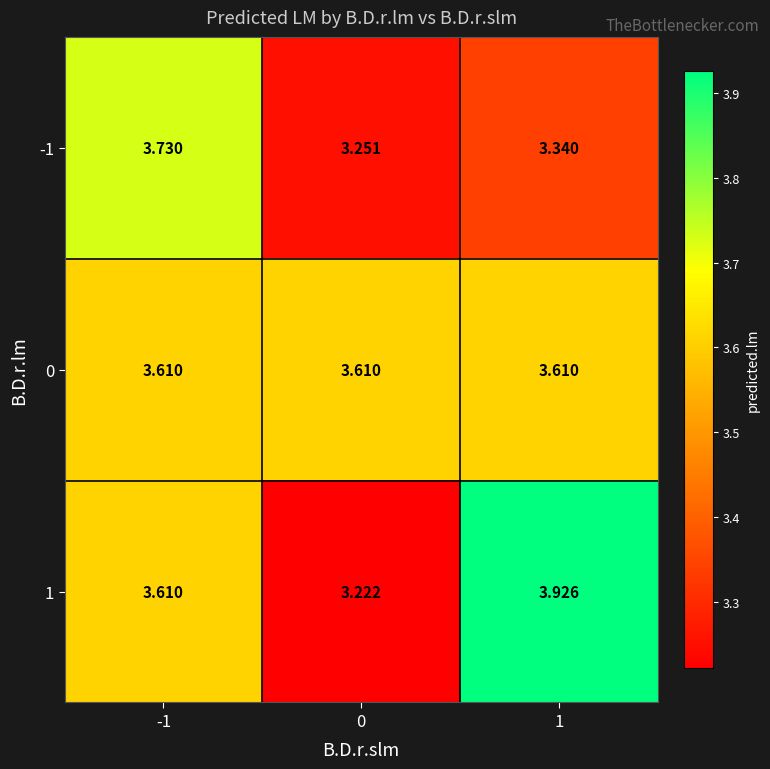

Is the value of 1 at 0 greater than the value of -1 at -1?

No